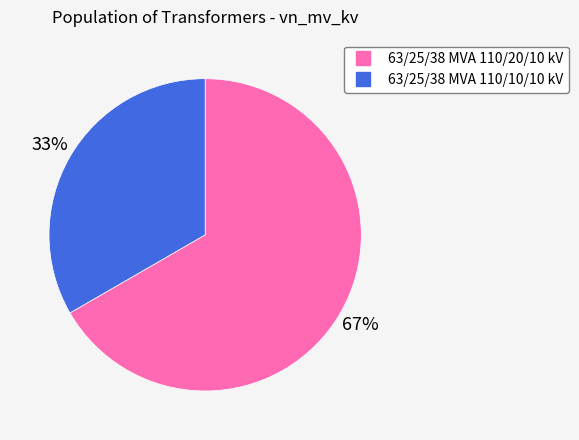

Is it true that 63/25/38 MVA 110/20/10 kV is 67% of the pie?

True